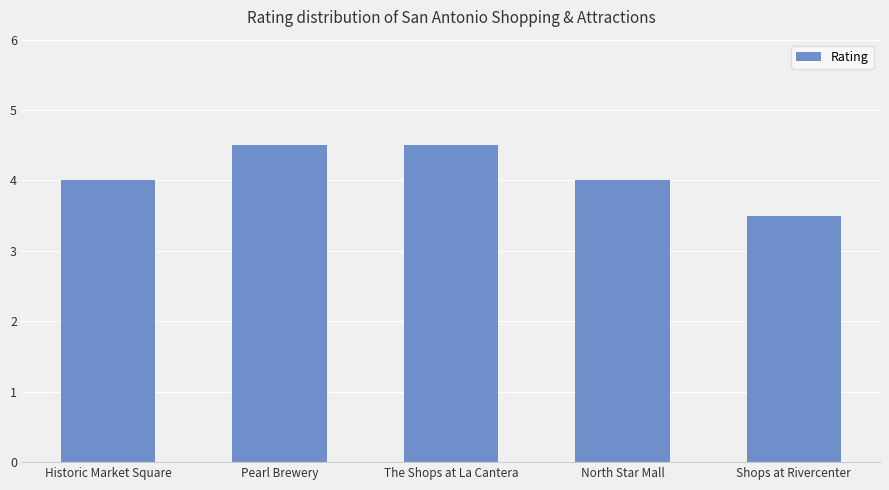

What value does the data have at North Star Mall?

4.0